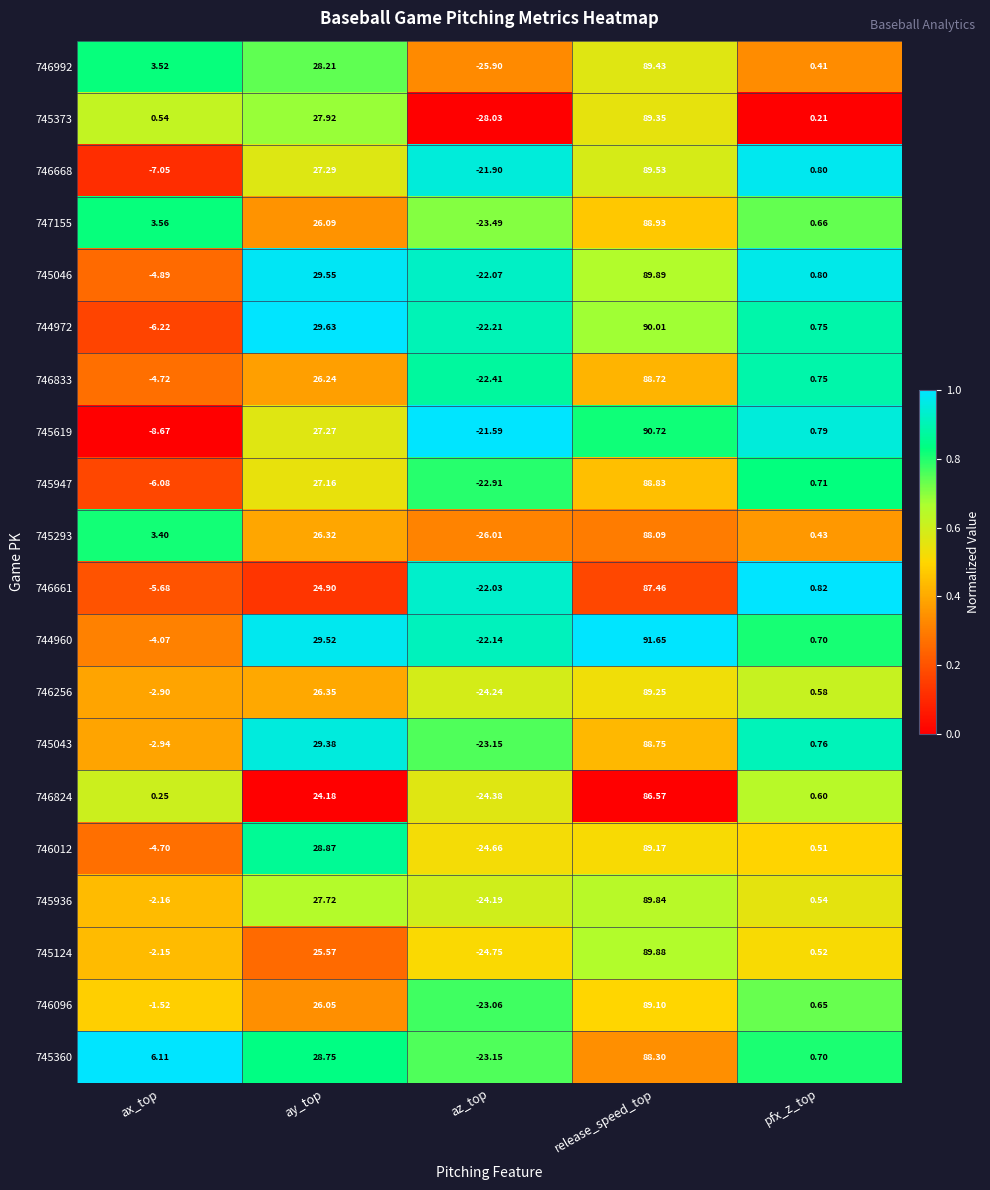

List the labels in order of 745936 value, largest first.

release_speed_top, ay_top, pfx_z_top, ax_top, az_top